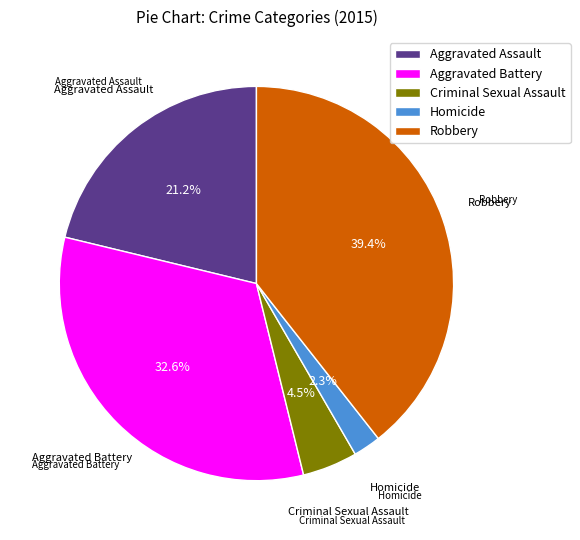

Does Aggravated Assault account for over 50% of the chart?

No